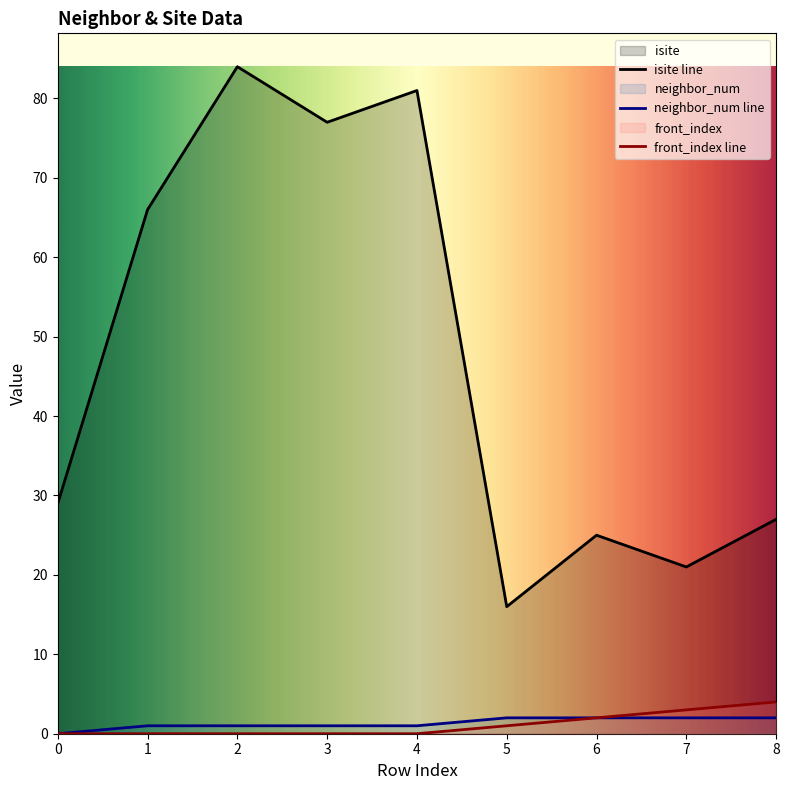

Does the chart have visible grid lines?

No